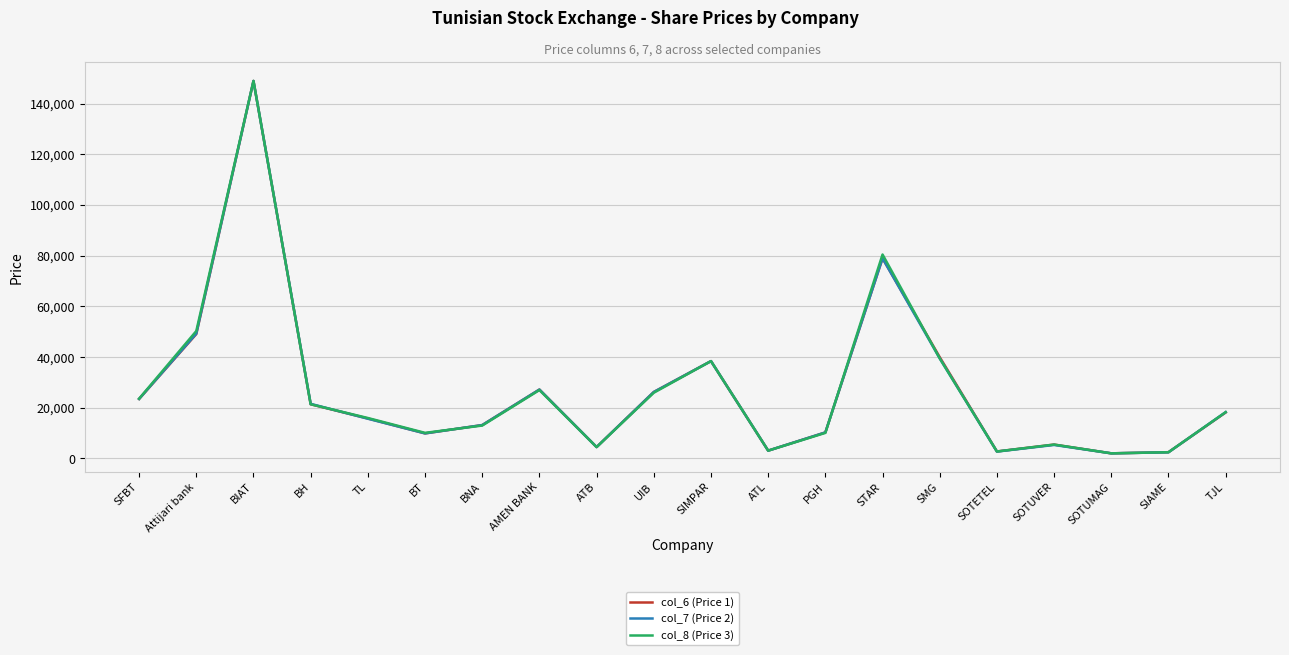

At which label does col_8 (Price 3) reach its peak?

BIAT